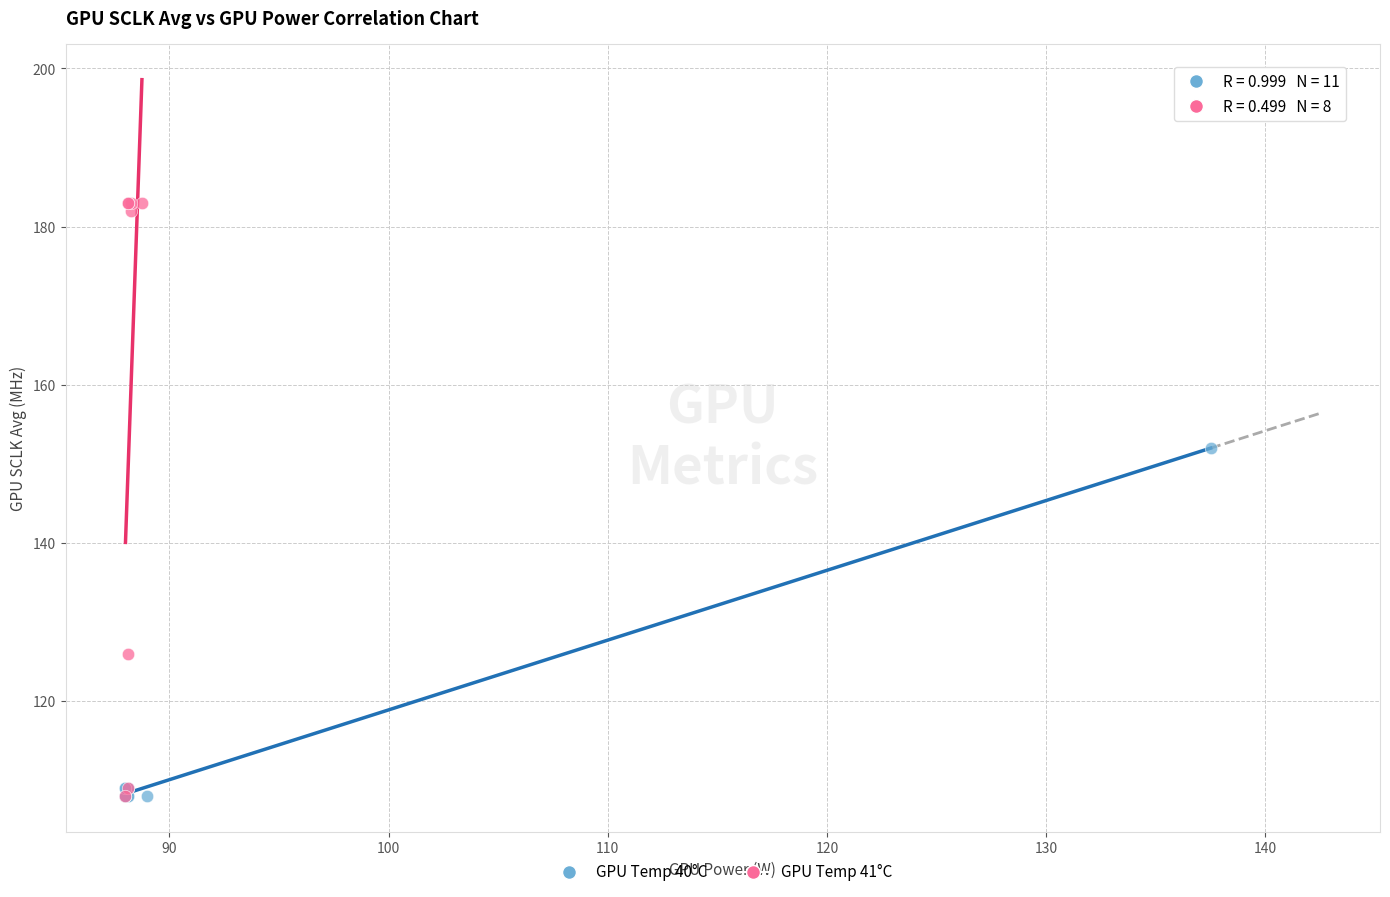

Which series has the widest spread of Y values?

GPU Temp 41°C